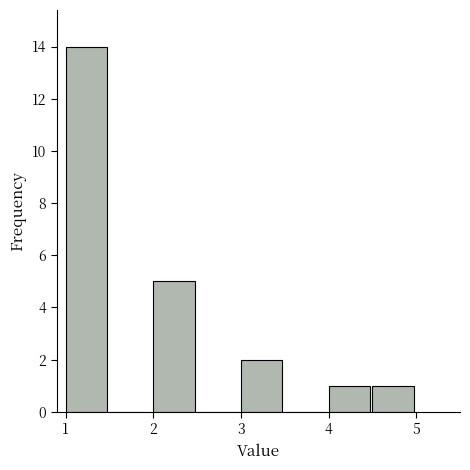

Reading left to right, transcribe this chart: for each bar, give the range it covers on the x-axis and its height. The values are not printed on the chart, so give them approximately, as read against the axis.

1.0 to 1.5: 14
1.5 to 2.0: 0
2.0 to 2.5: 5
2.5 to 3.0: 0
3.0 to 3.5: 2
3.5 to 4.0: 0
4.0 to 4.5: 1
4.5 to 5.0: 1